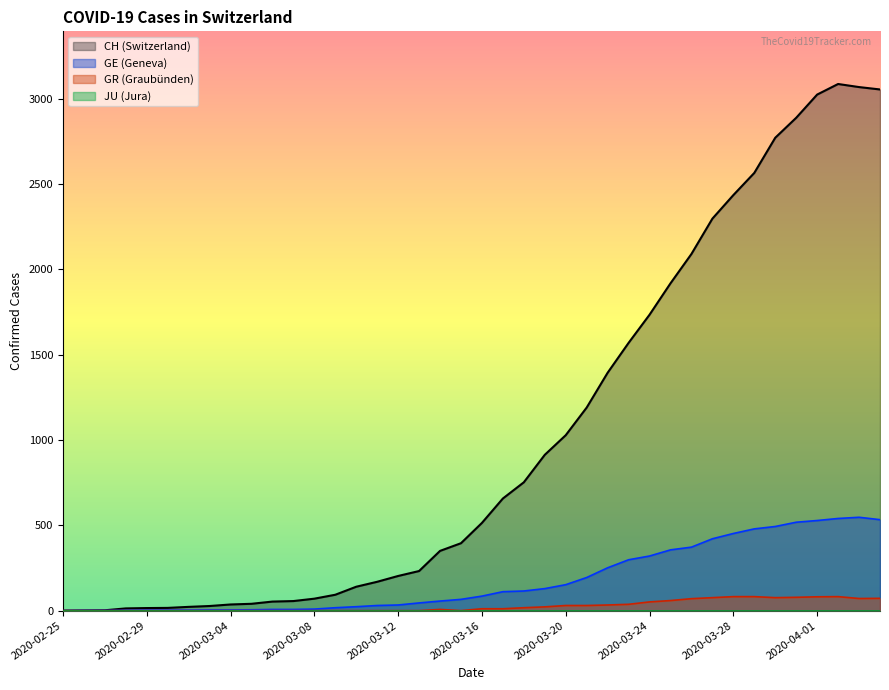

Where is the first local maximum for CH?

2020-04-02